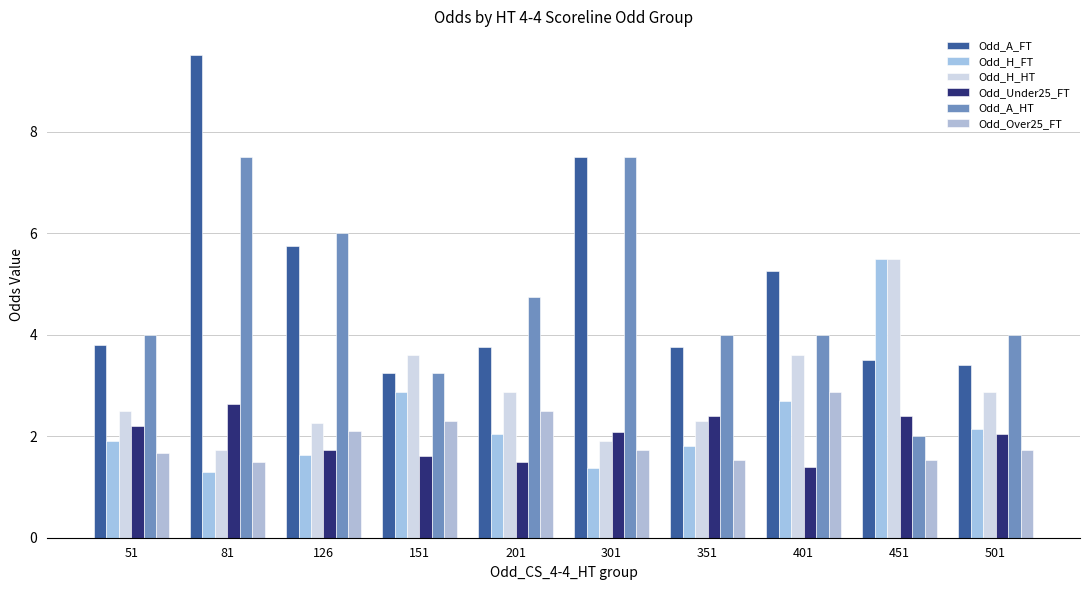

What is the difference between the Odd_H_HT values at 401 and 51?

1.1